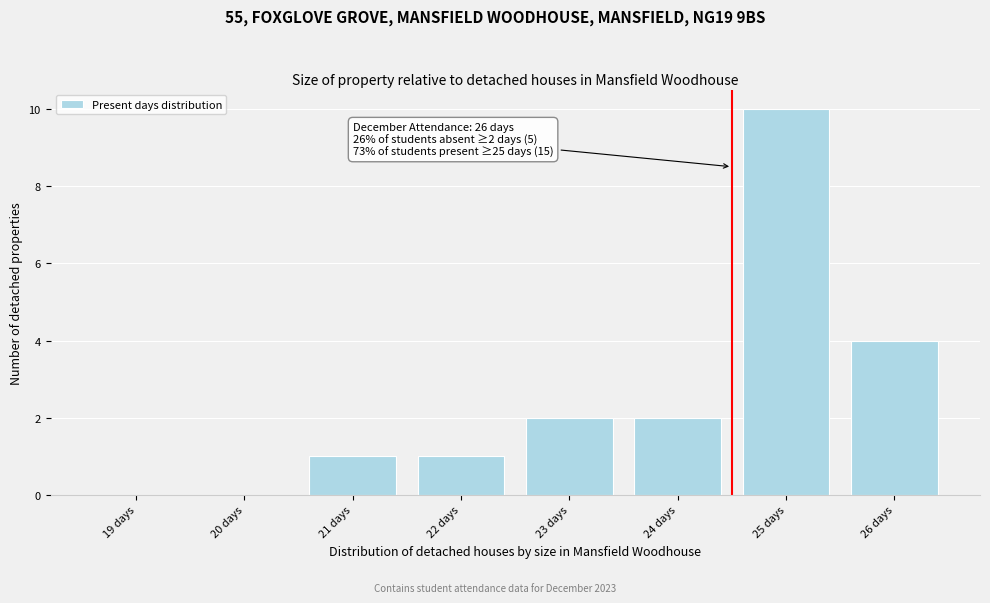

Reading right to left, transcribe all the data shown in this chart.

26 days=4	25 days=10	24 days=2	23 days=2	22 days=1	21 days=1	20 days=0	19 days=0